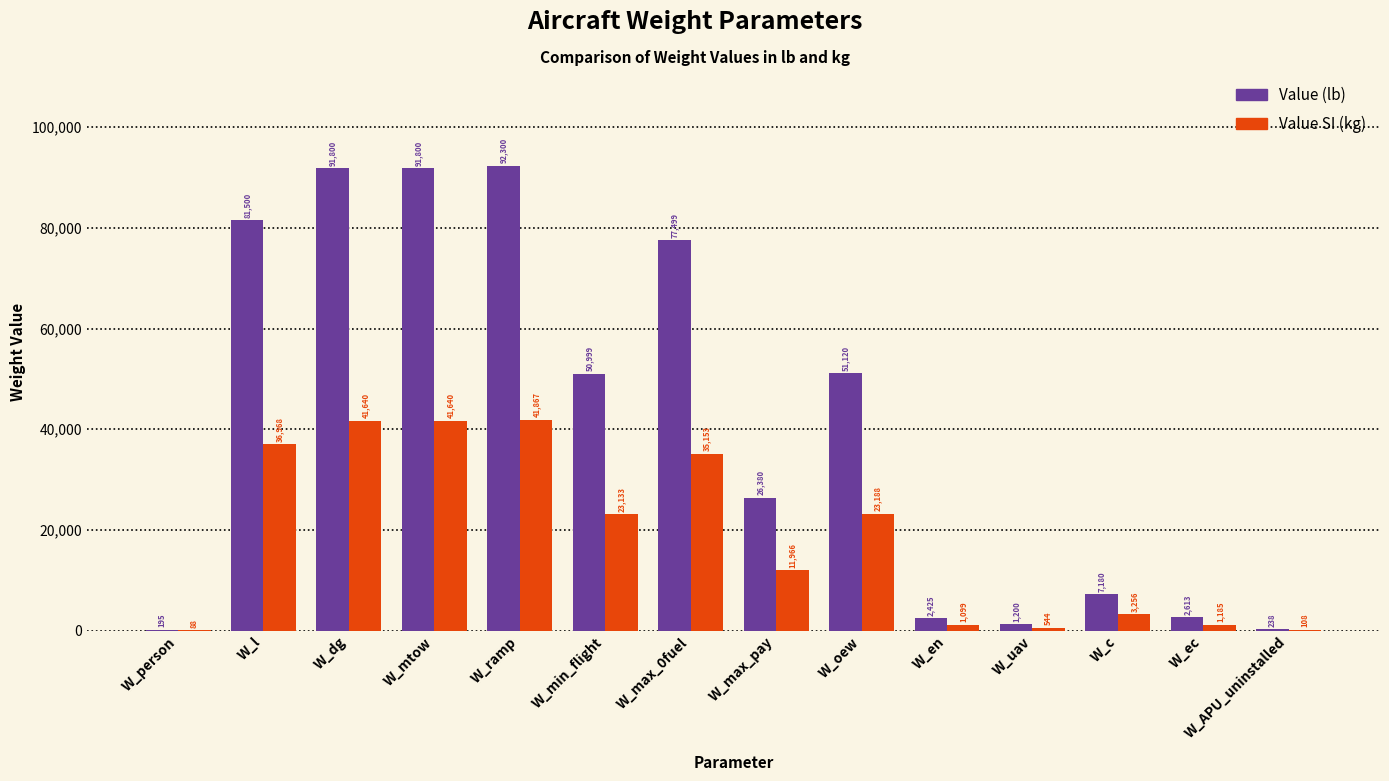

How many categories are shown in the chart?

14